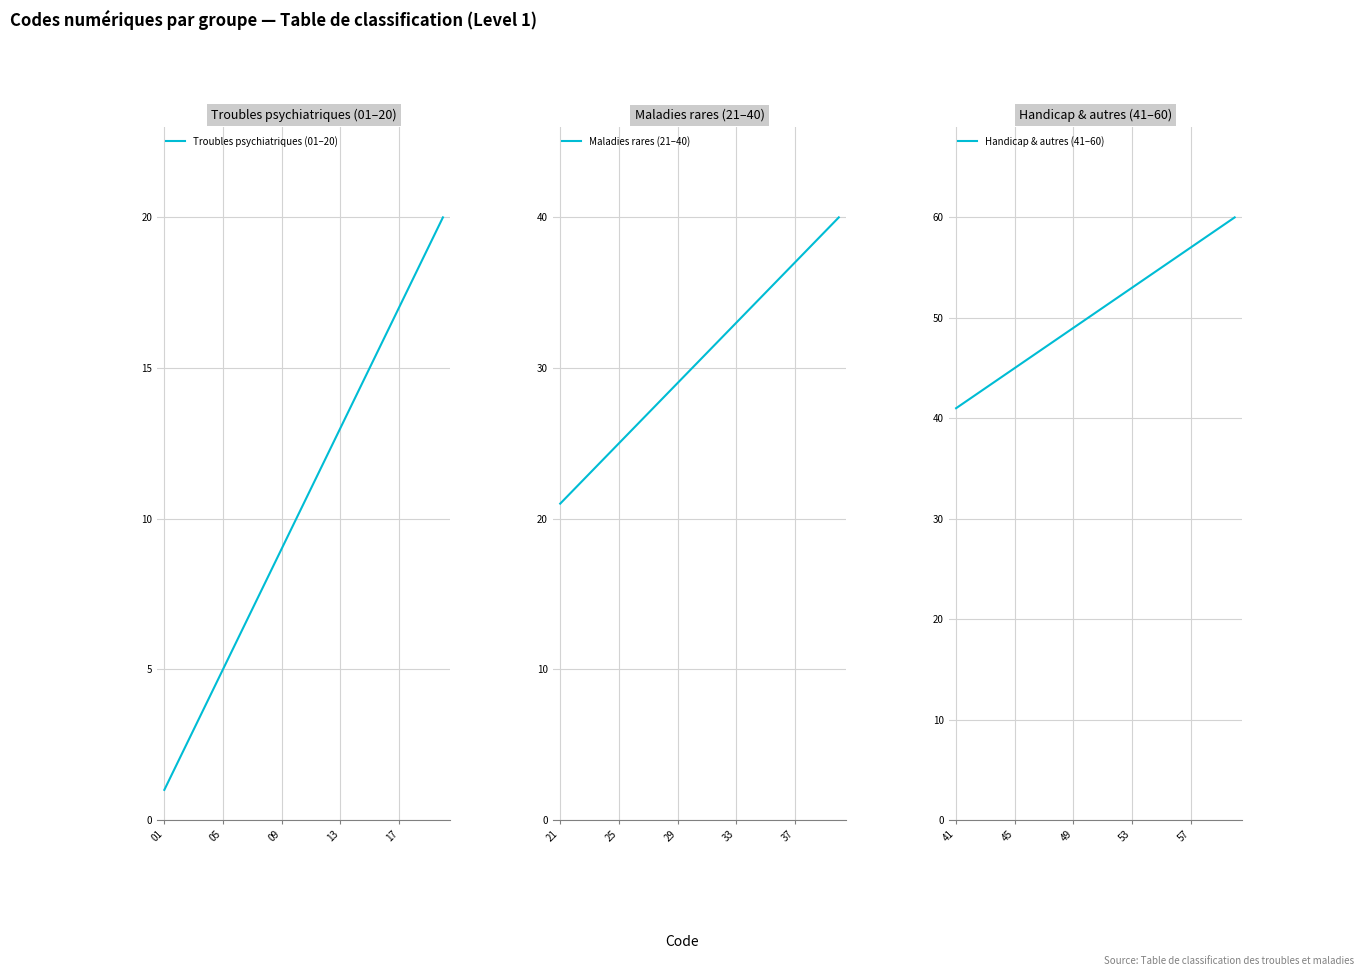

True or false: Maladies rares (21–40) and Handicap & autres (41–60) cross at least once.

False